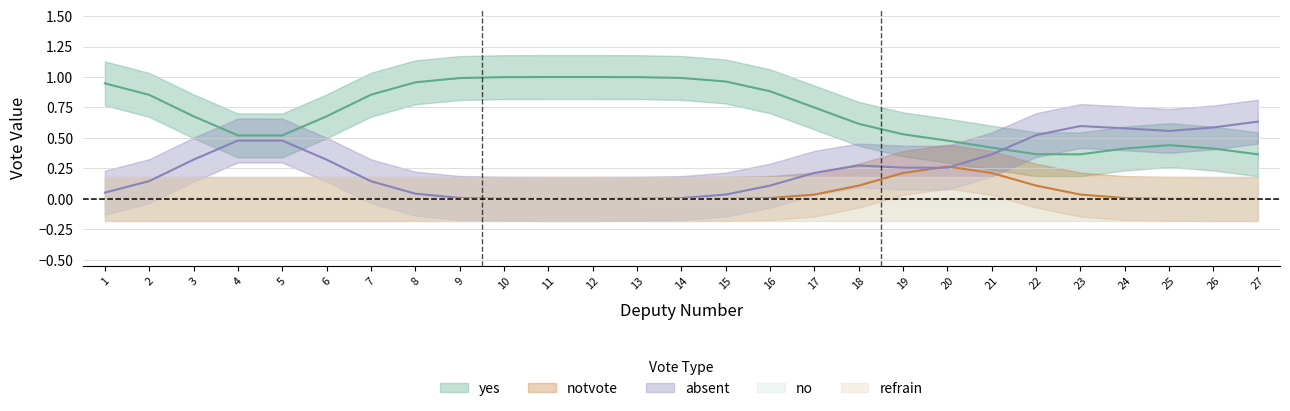

Read the yes value at 14.

1